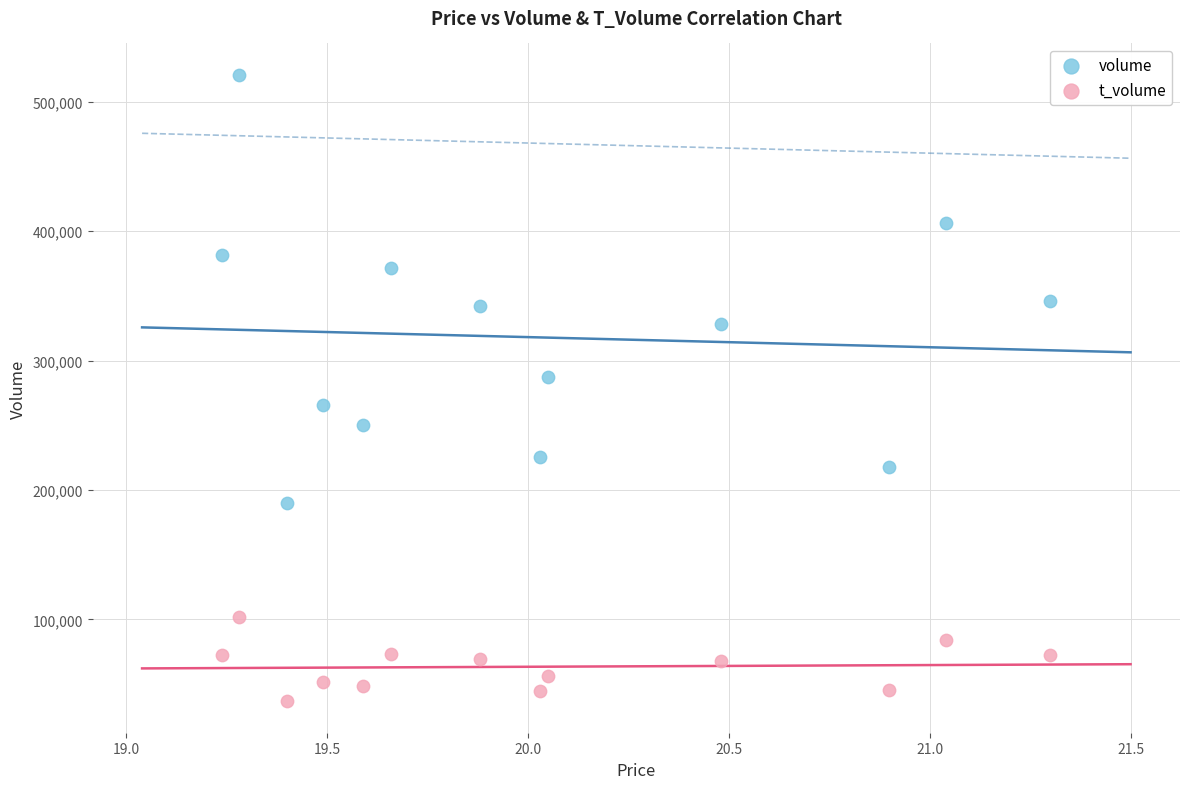

Which series contains the highest Y value?

volume